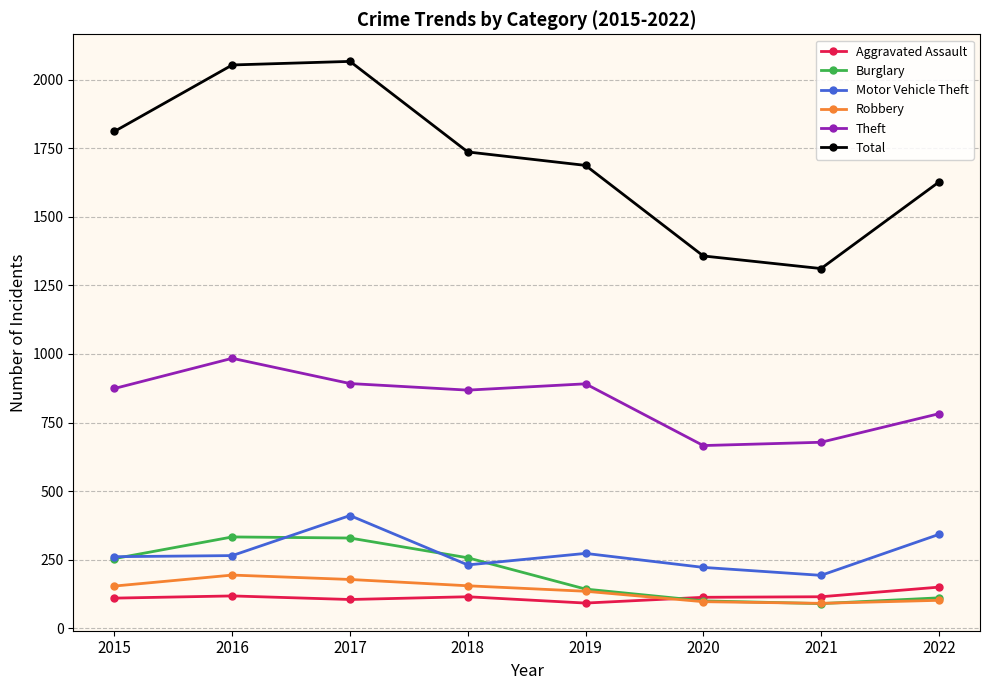

What is the difference between the maximum and minimum values in the Motor Vehicle Theft series?

218